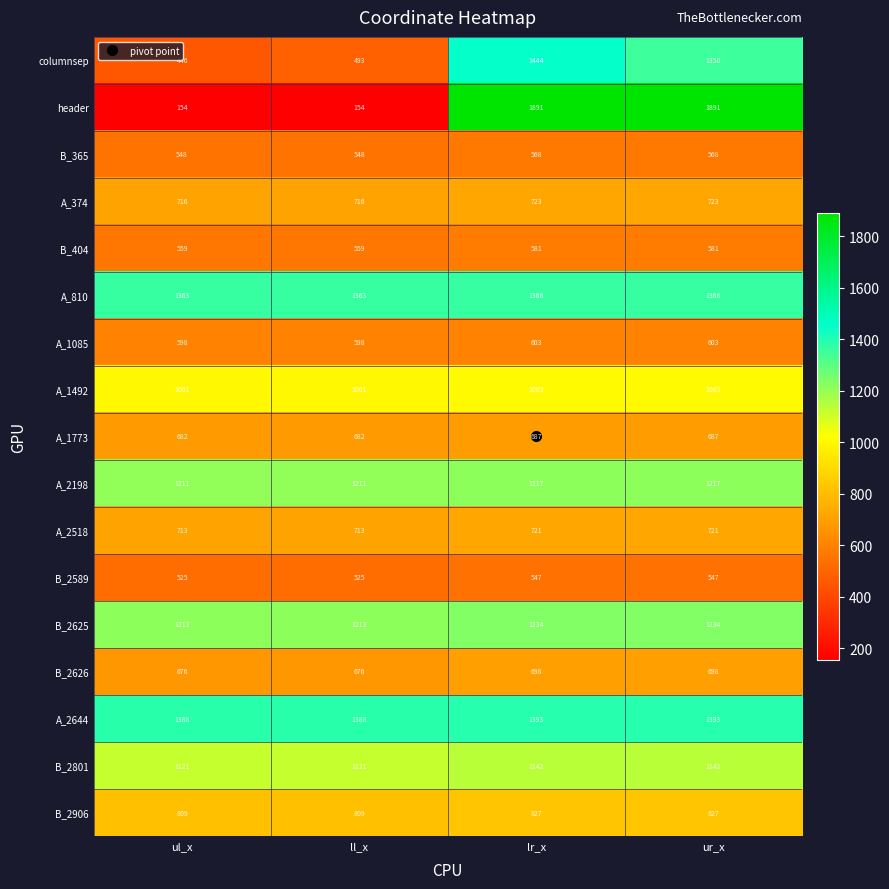

Which series has the largest range (max minus min)?

header